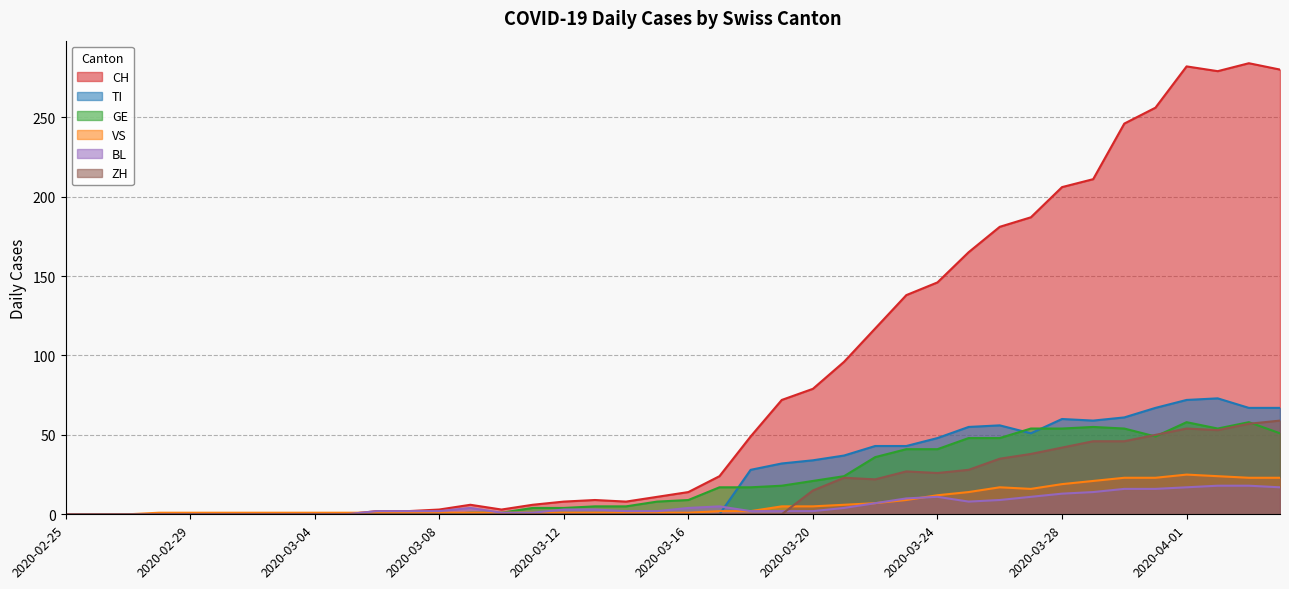

What is the label of the 24th point from the right?

2020-03-12